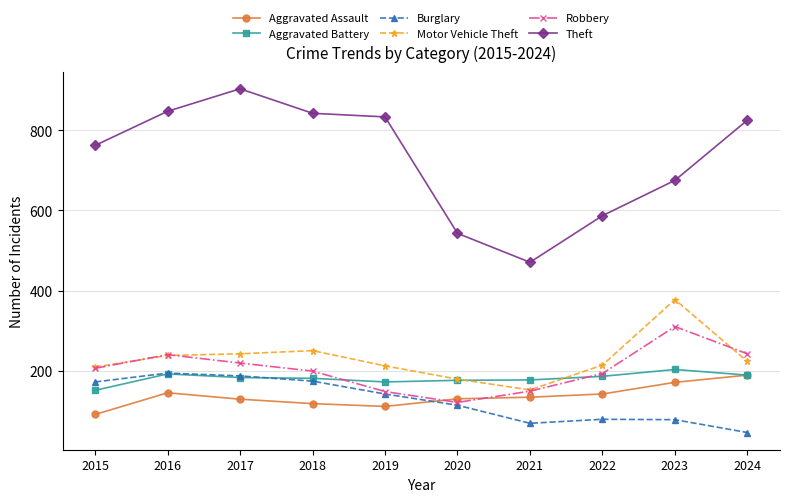

What is the value of the Theft point at the 9th from the left?

675